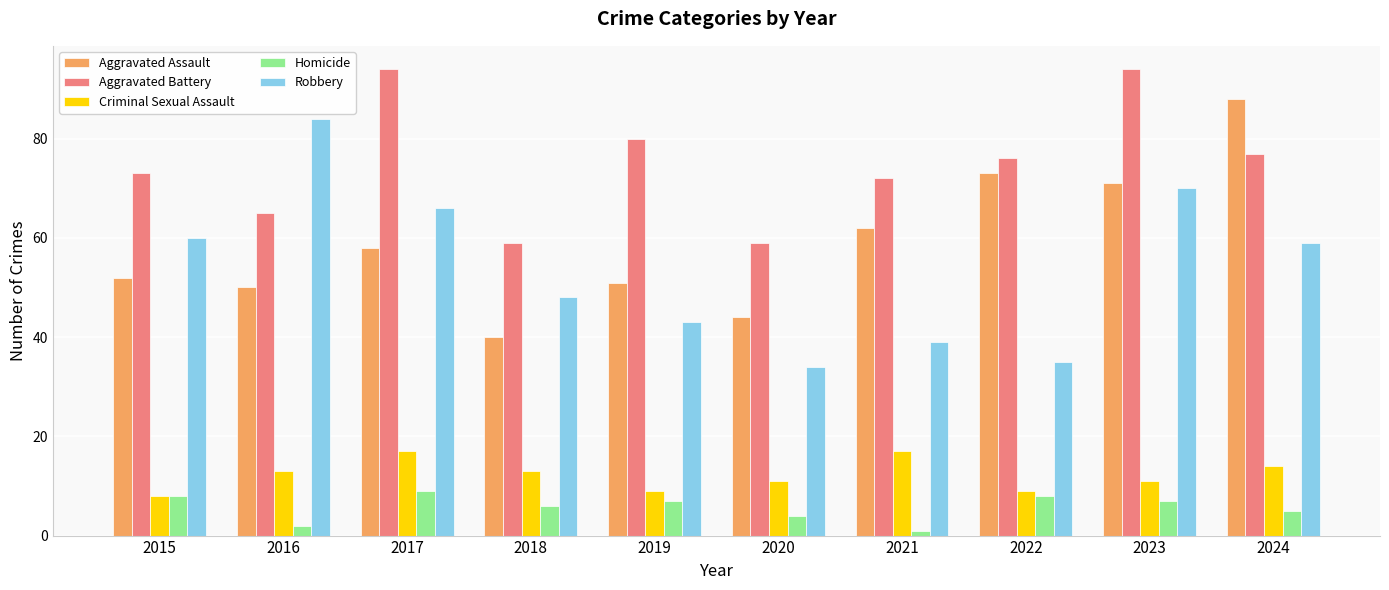

Are the bars grouped side by side (vs. stacked)?

Yes